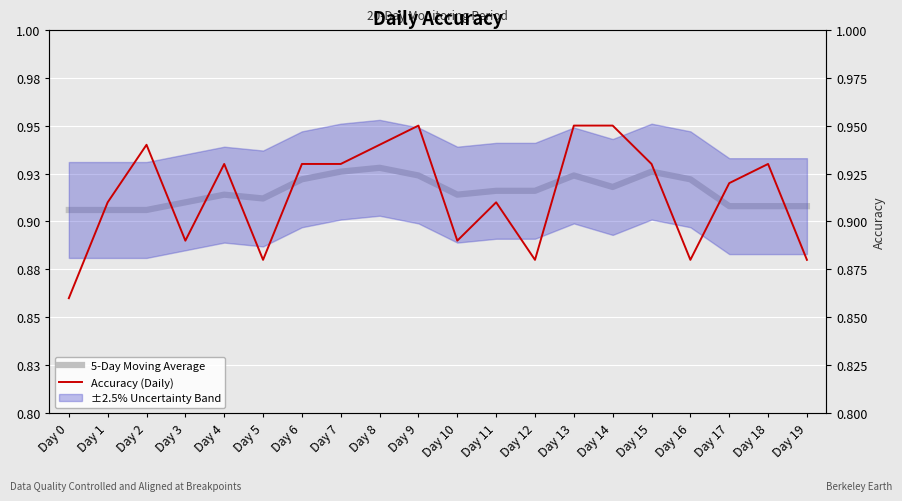

Reading right to left, what are all the values shown in this chart?

5-Day Moving Average: Day 19=0.9	Day 18=0.9	Day 17=0.9	Day 16=0.9	Day 15=0.9	Day 14=0.9	Day 13=0.9	Day 12=0.9	Day 11=0.9	Day 10=0.9	Day 9=0.9	Day 8=0.9	Day 7=0.9	Day 6=0.9	Day 5=0.9	Day 4=0.9	Day 3=0.9	Day 2=0.9	Day 1=0.9	Day 0=0.9
Accuracy (Daily): Day 19=0.9	Day 18=0.9	Day 17=0.9	Day 16=0.9	Day 15=0.9	Day 14=0.9	Day 13=0.9	Day 12=0.9	Day 11=0.9	Day 10=0.9	Day 9=0.9	Day 8=0.9	Day 7=0.9	Day 6=0.9	Day 5=0.9	Day 4=0.9	Day 3=0.9	Day 2=0.9	Day 1=0.9	Day 0=0.9